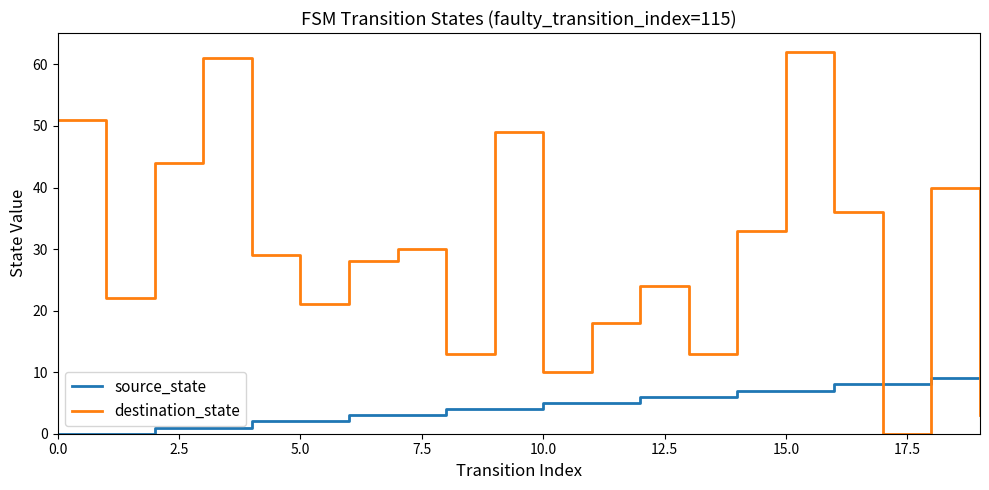

Reading right to left, extract all data points from this chart.

source_state: 9	9	8	8	7	7	6	6	5	5	4	4	3	3	2	2	1	1	0	0
destination_state: 3	40	0	36	62	33	13	24	18	10	49	13	30	28	21	29	61	44	22	51